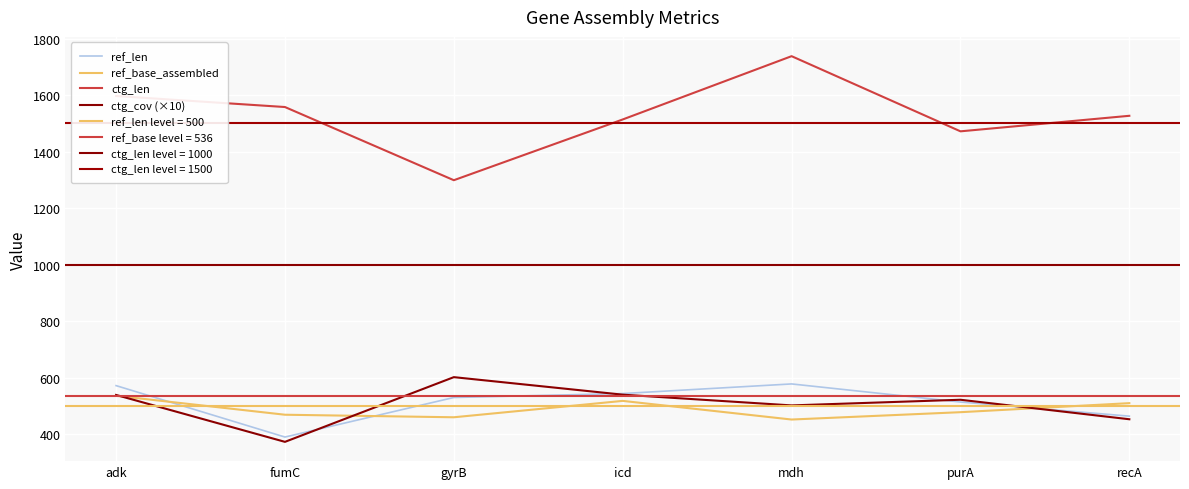

At how many categories does at least one series exceed 1033?

7